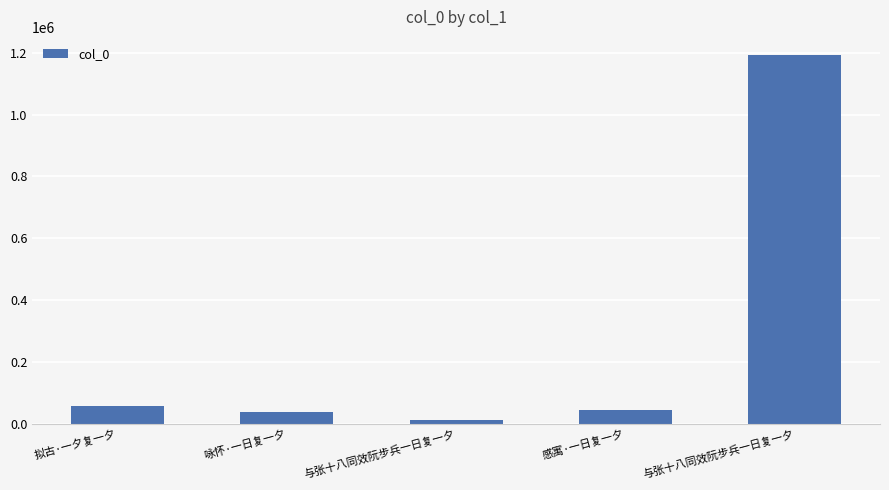

Reading left to right, transcribe all the data shown in this chart.

57854	39592	14257	47596	1190990